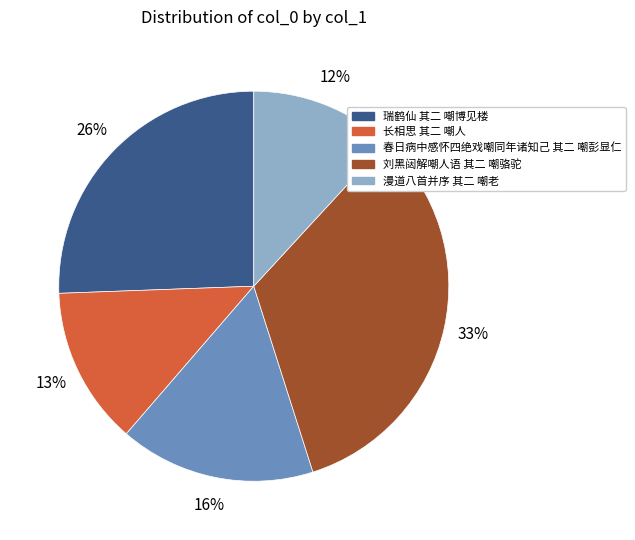

Does 长相思 其二 嘲人 account for over 50% of the chart?

No